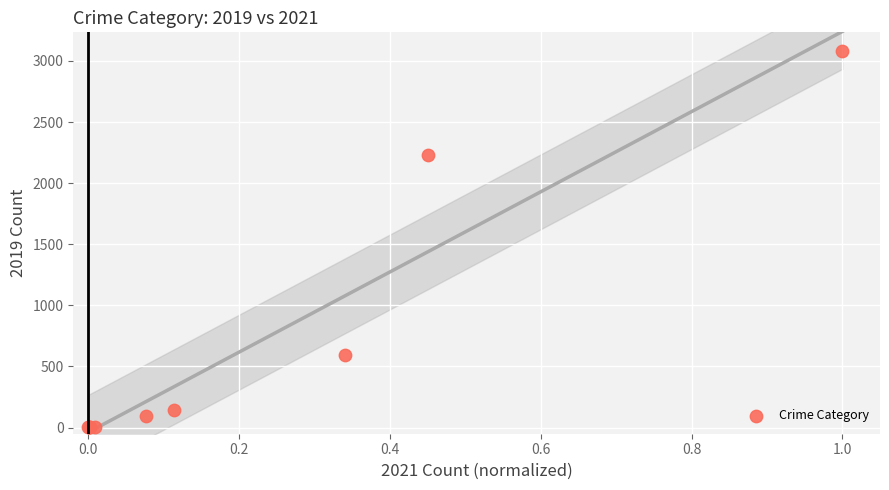

What Y value in the scatter plot is closest to 1540?

2230